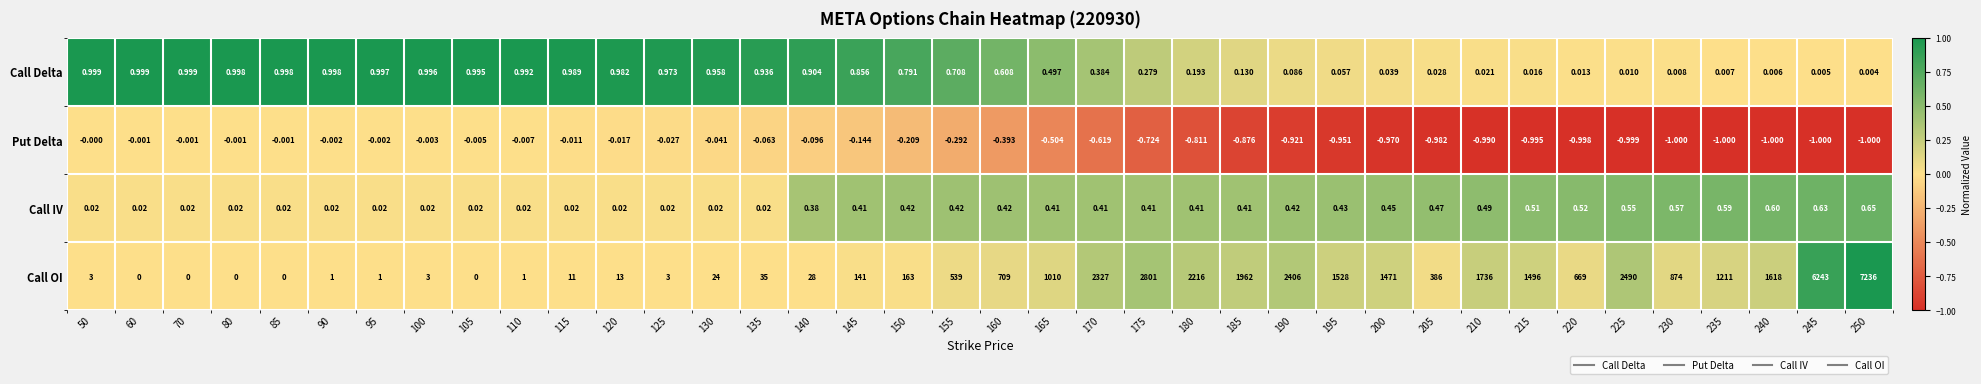

Between 135 and 200, which series saw the biggest shift?

Call OI